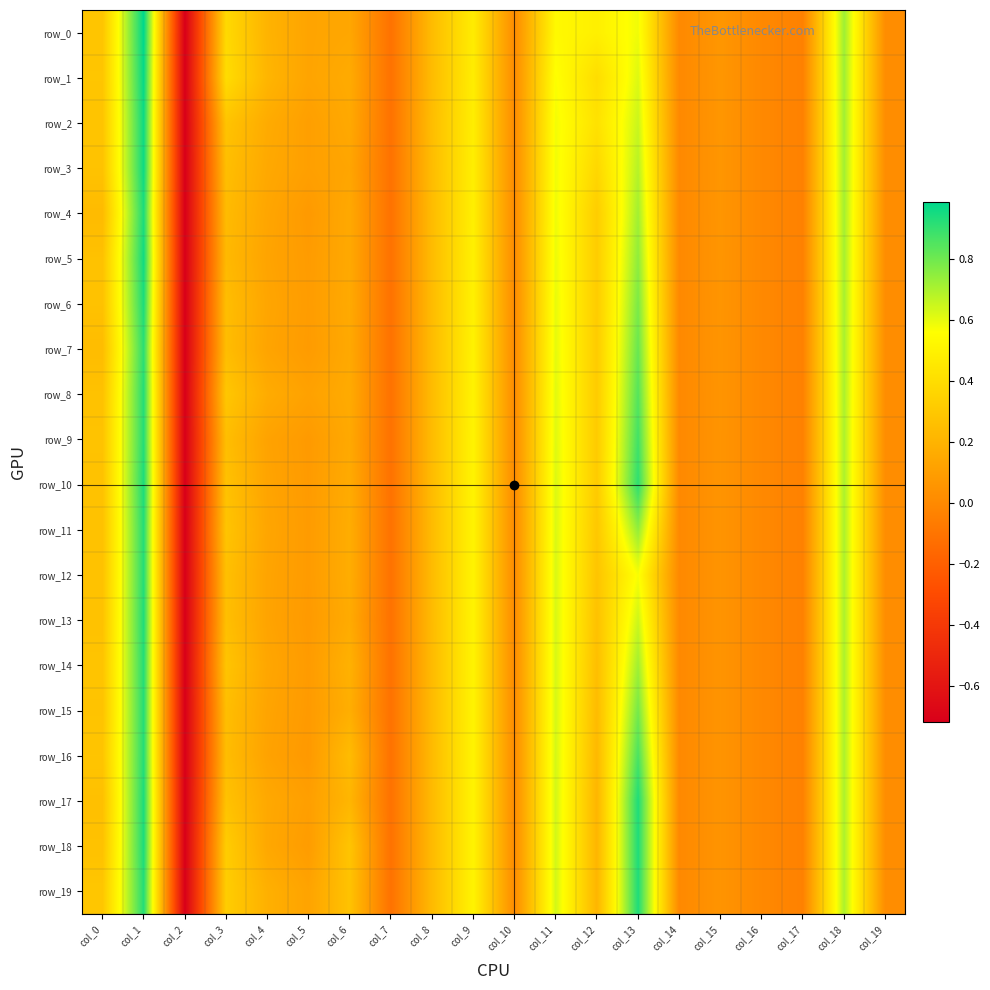

What is the average value of the row_16 series?

0.2